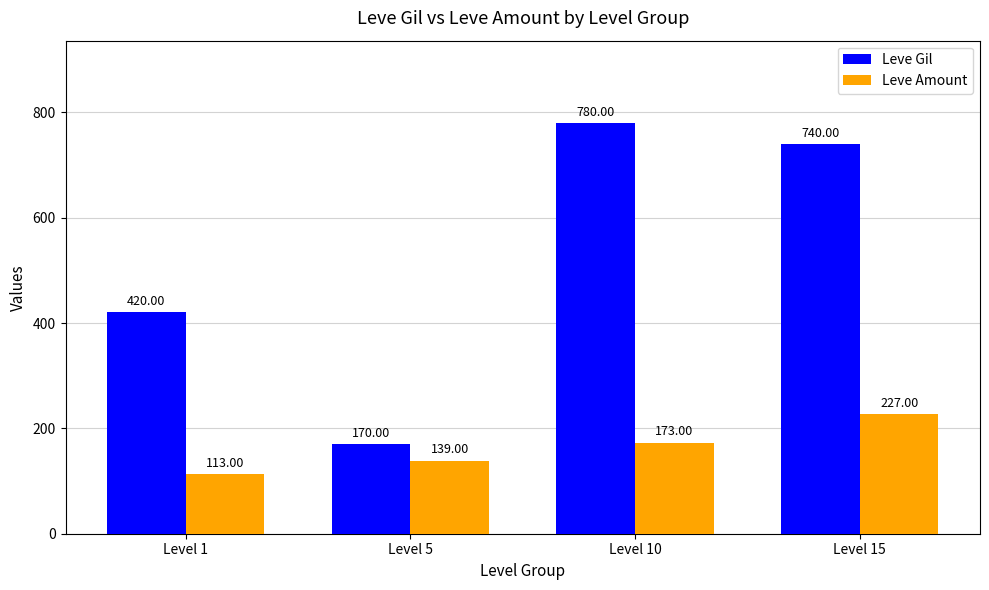

List the labels in order of Leve Gil value, smallest first.

Level 5, Level 1, Level 15, Level 10